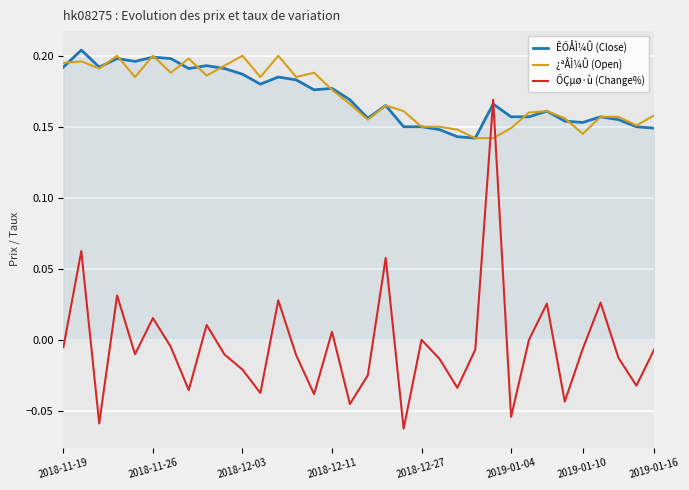

True or false: ÕÇµø·ù (Change%) and ¿ªÅÌ¼Û (Open) intersect in this chart.

True